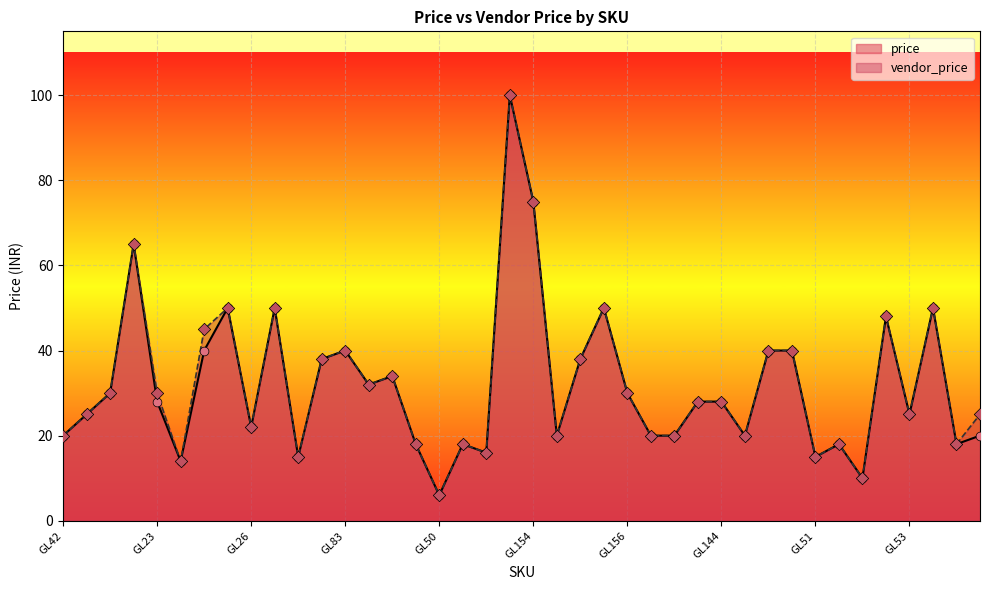

At which category is the sum across all series the highest?

GL143